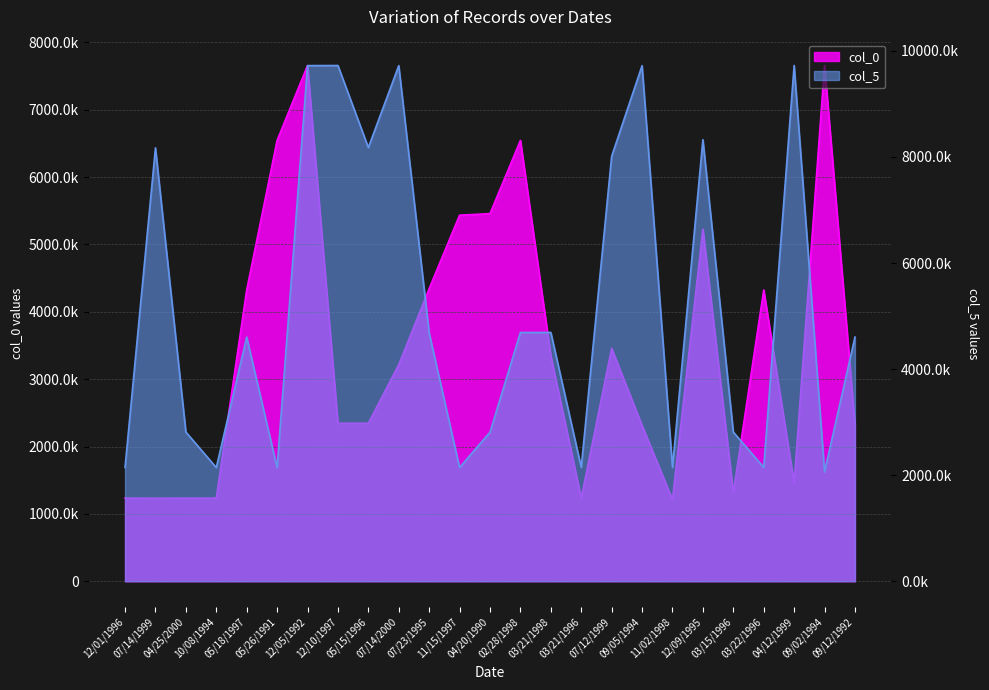

What is the label of the 17th point from the right?

05/15/1996